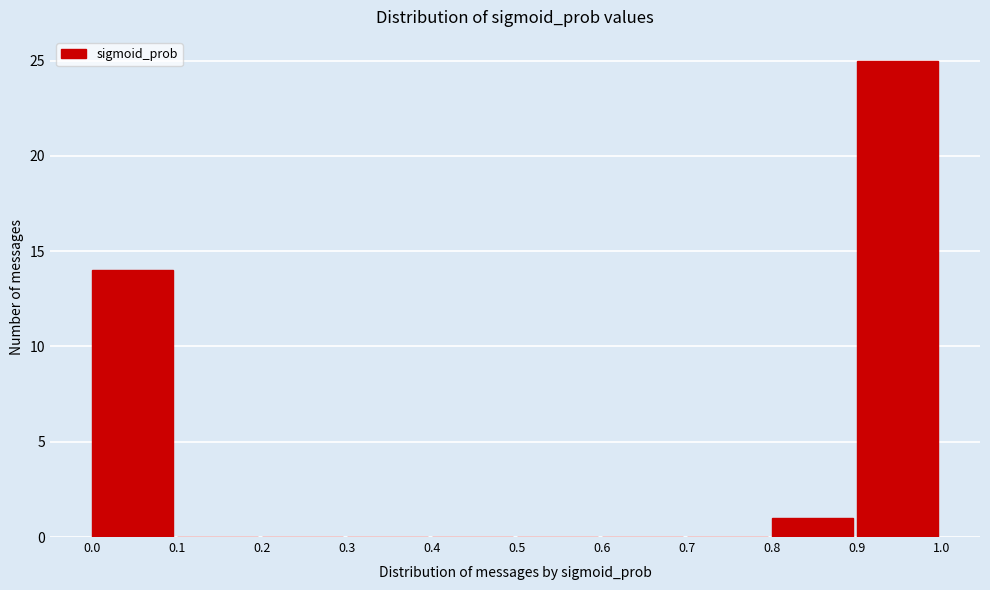

Reading left to right, list every bar in this chart as the range it spans on the x-axis followed by its height. The values are not printed on the chart, so give them approximately, as read against the axis.

0.0 to 0.1: 14
0.1 to 0.2: 0
0.2 to 0.3: 0
0.3 to 0.4: 0
0.4 to 0.5: 0
0.5 to 0.6: 0
0.6 to 0.7: 0
0.7 to 0.8: 0
0.8 to 0.9: 1
0.9 to 1.0: 25